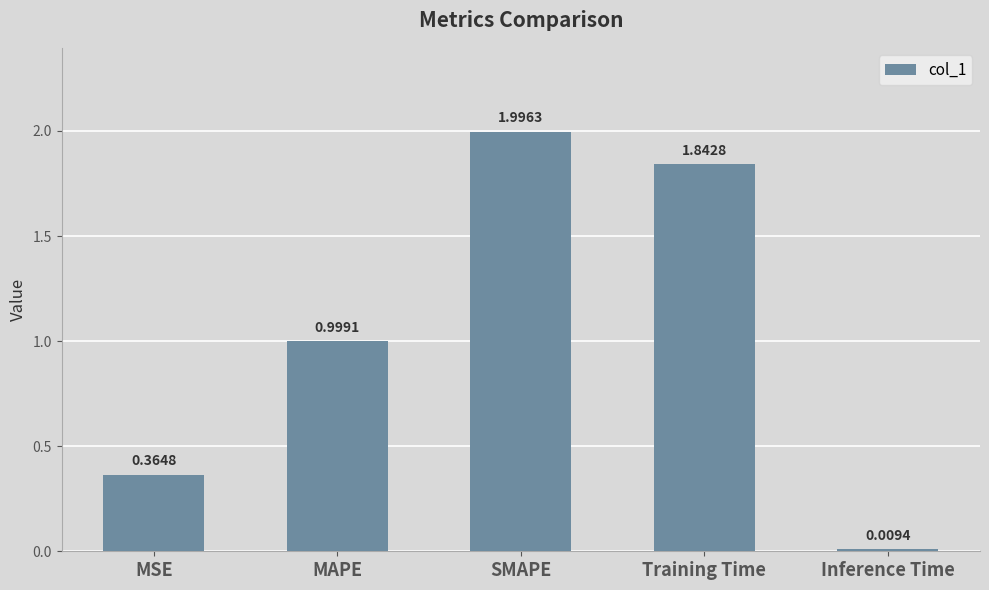

Rank the categories by value from lowest to highest.

Inference Time, MSE, MAPE, Training Time, SMAPE